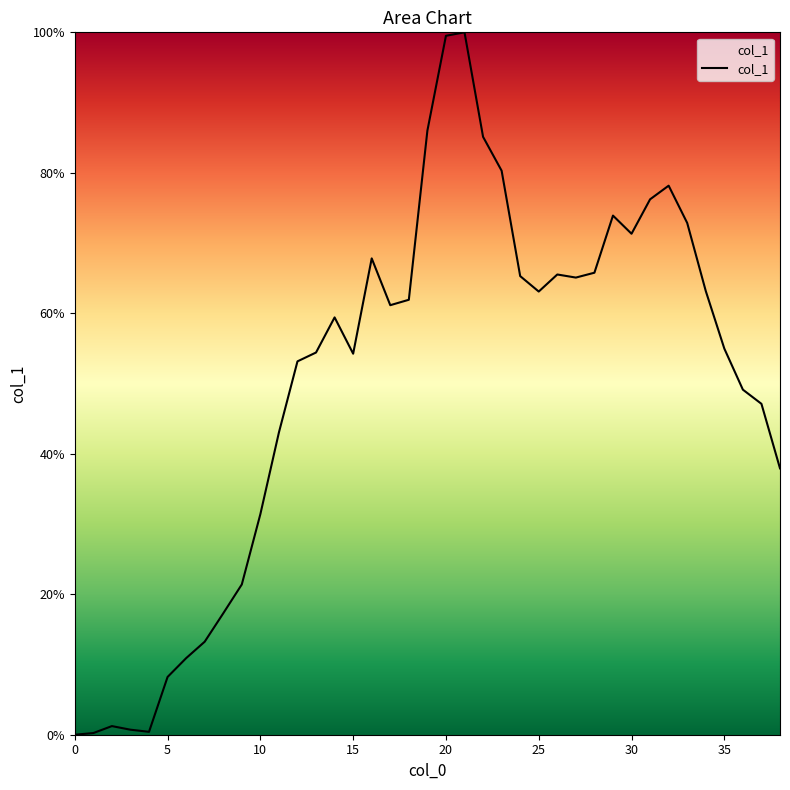

Rank the categories by value from highest to lowest.

21, 20, 19, 22, 23, 32, 31, 29, 33, 30, 16, 28, 26, 24, 27, 34, 25, 18, 17, 14, 35, 13, 15, 12, 36, 37, 11, 38, 10, 9, 8, 7, 6, 5, 2, 3, 4, 1, 0